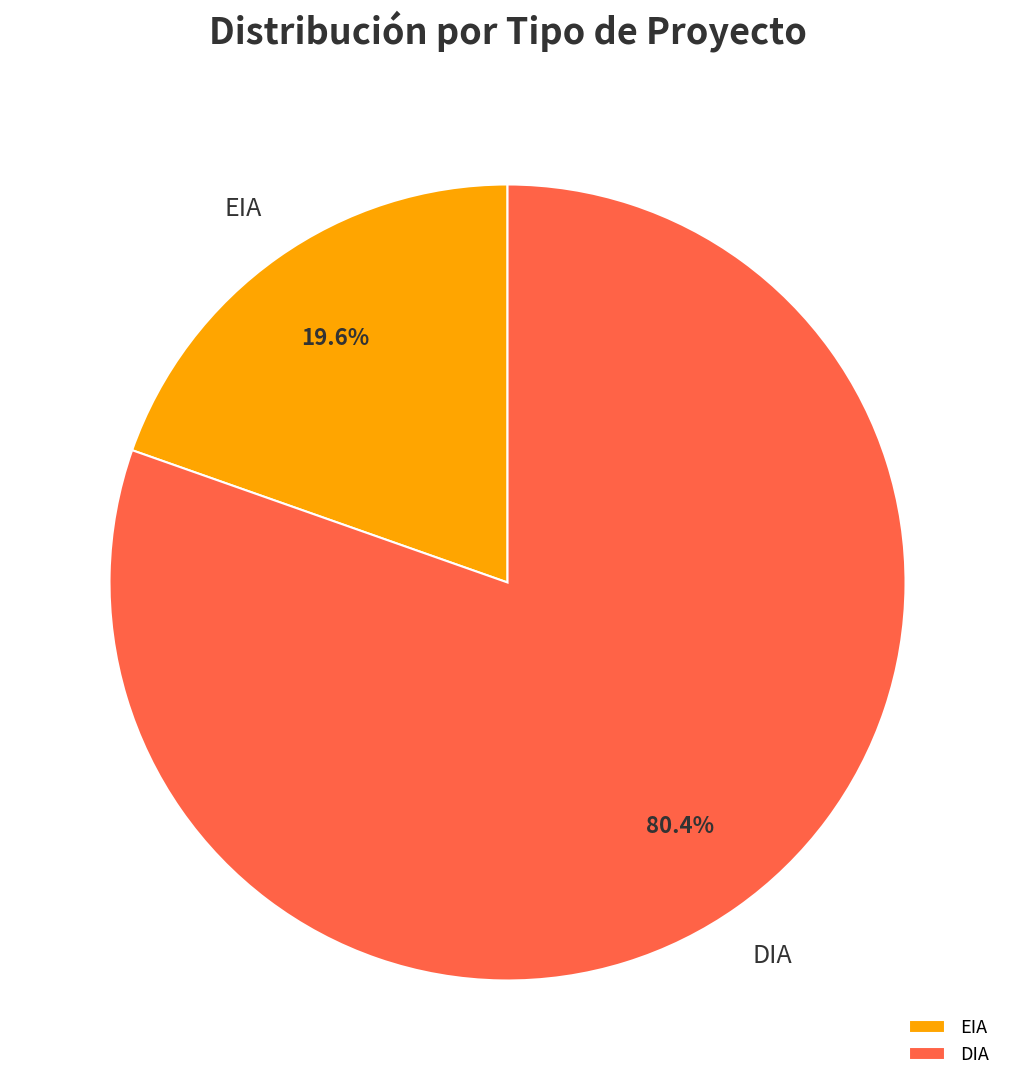

To the nearest percent, what is the difference between the DIA and EIA slice percentages?

61%